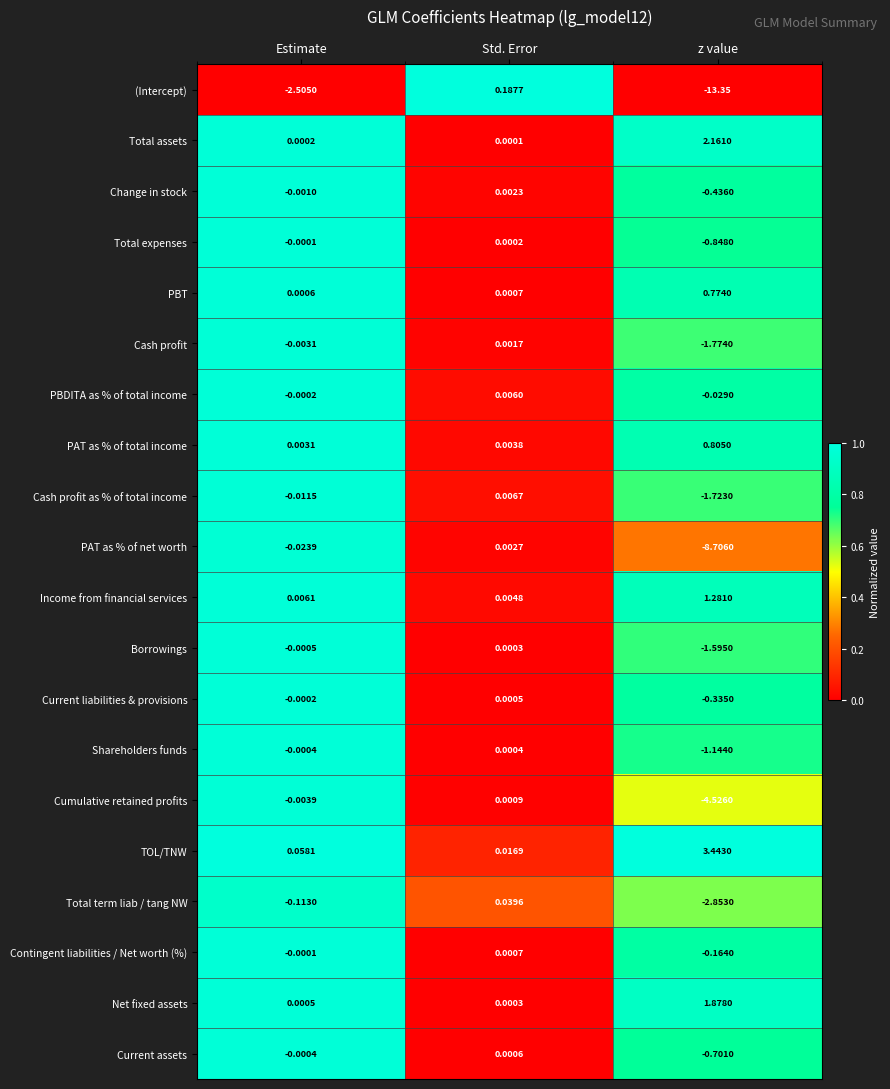

Which series has the largest total across all categories?

TOL/TNW